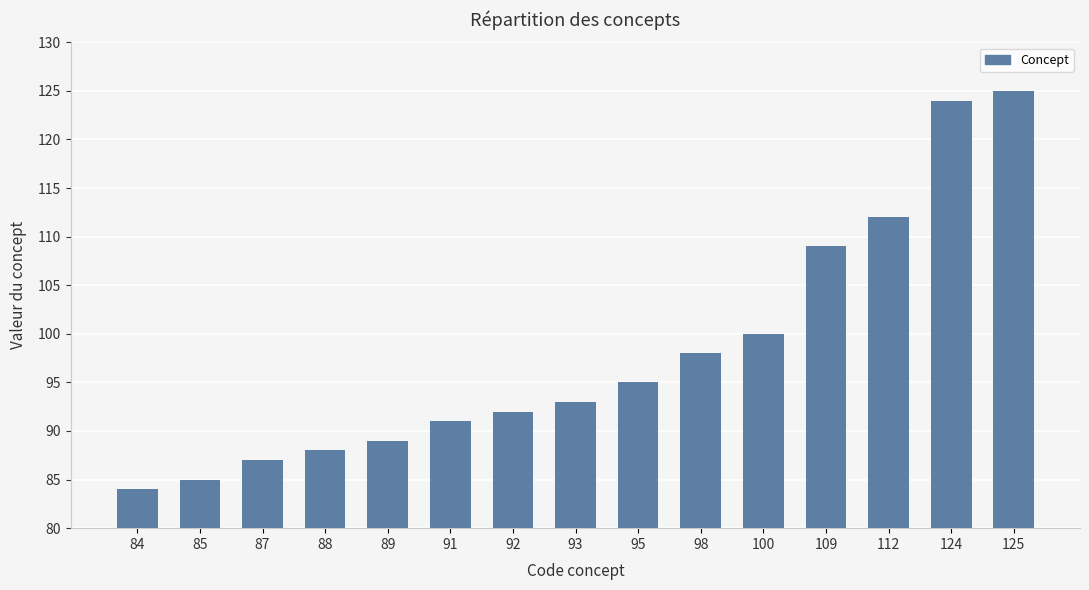

How many data points are less than 93?

7